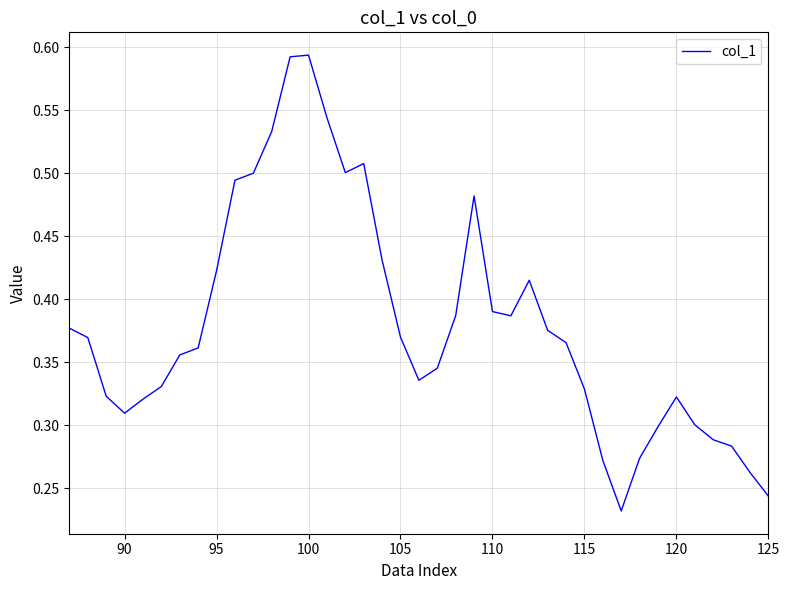

Count the values in the range 0 to 1.

39